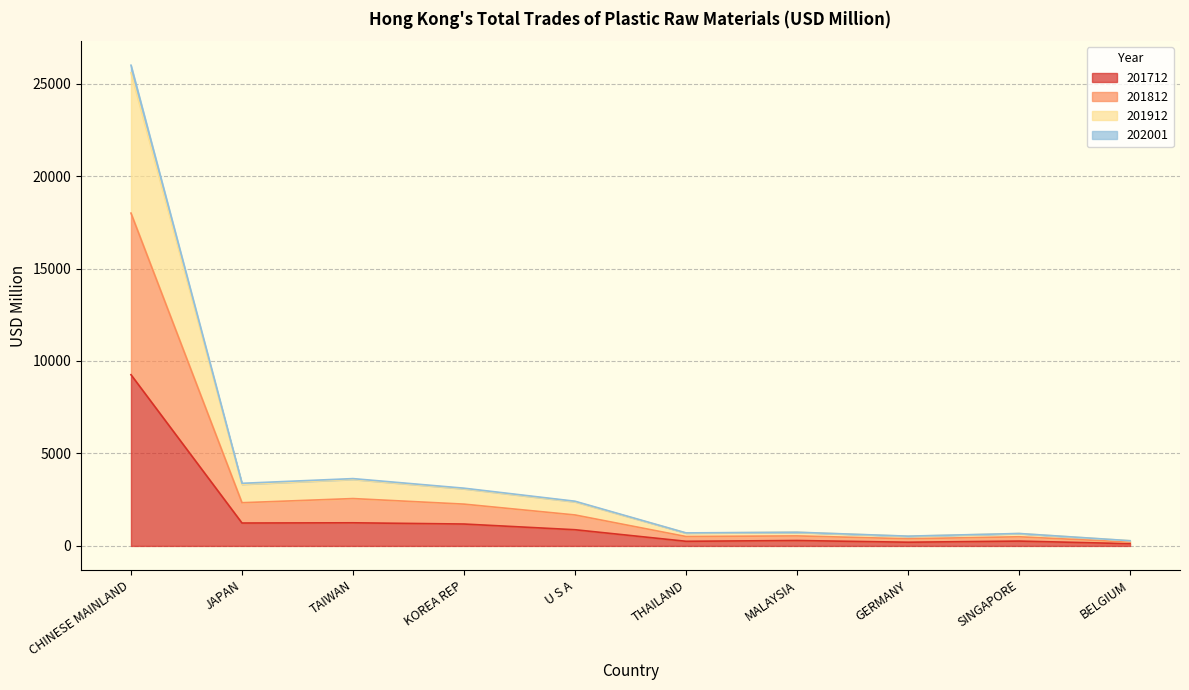

The value of 202001 at MALAYSIA is 733.2. True or false?

True